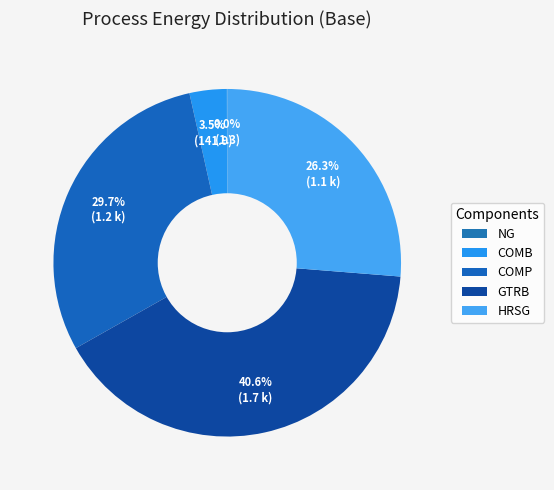

What is the change in value from GTRB to HRSG?

-585.9